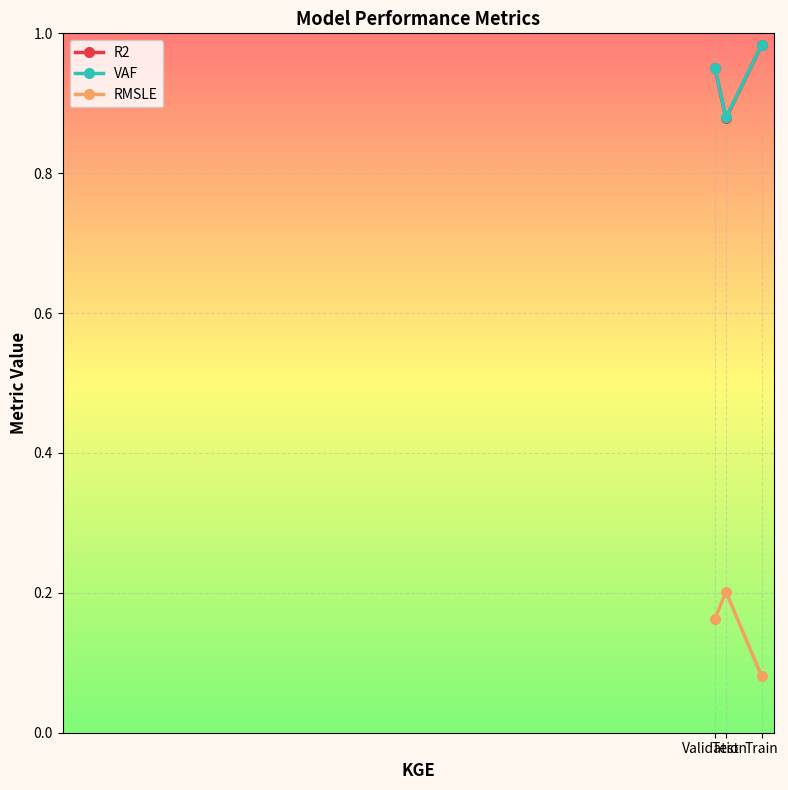

What is the label of the 3rd point from the right?

Validation